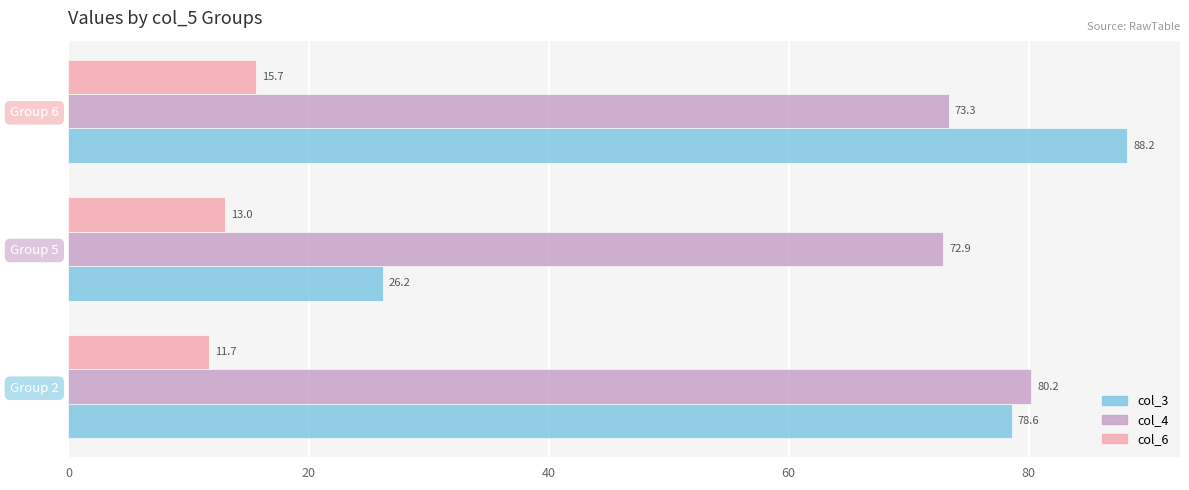

What is the sum of the col_4 values at Group 6 and Group 5?

146.2